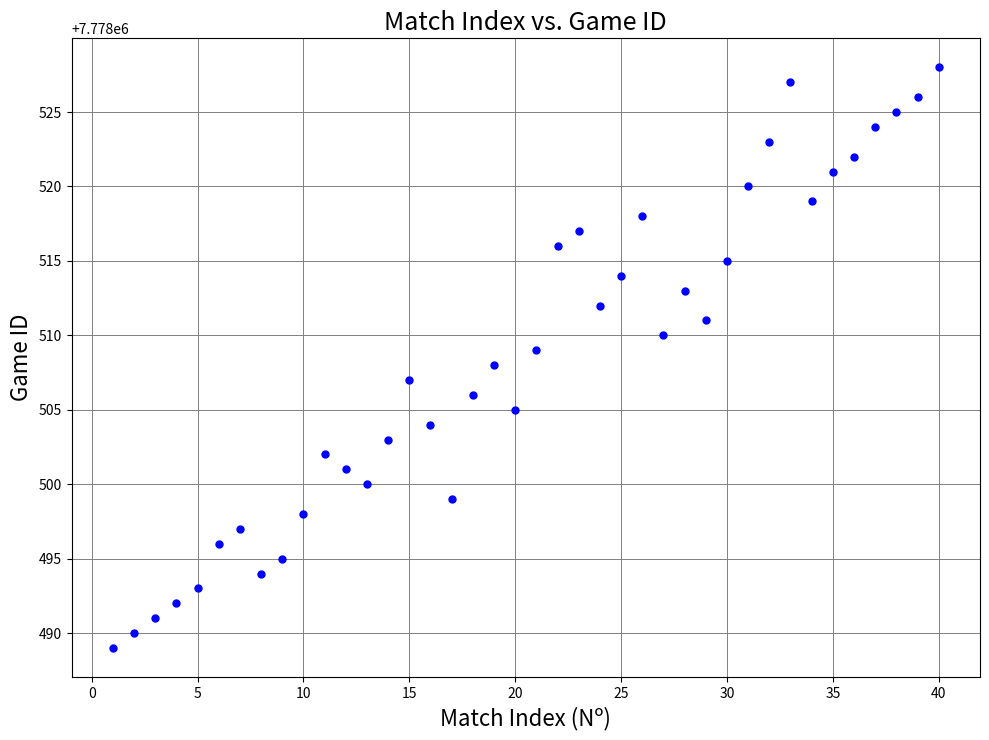

What is the range of Y values (max minus min)?

39